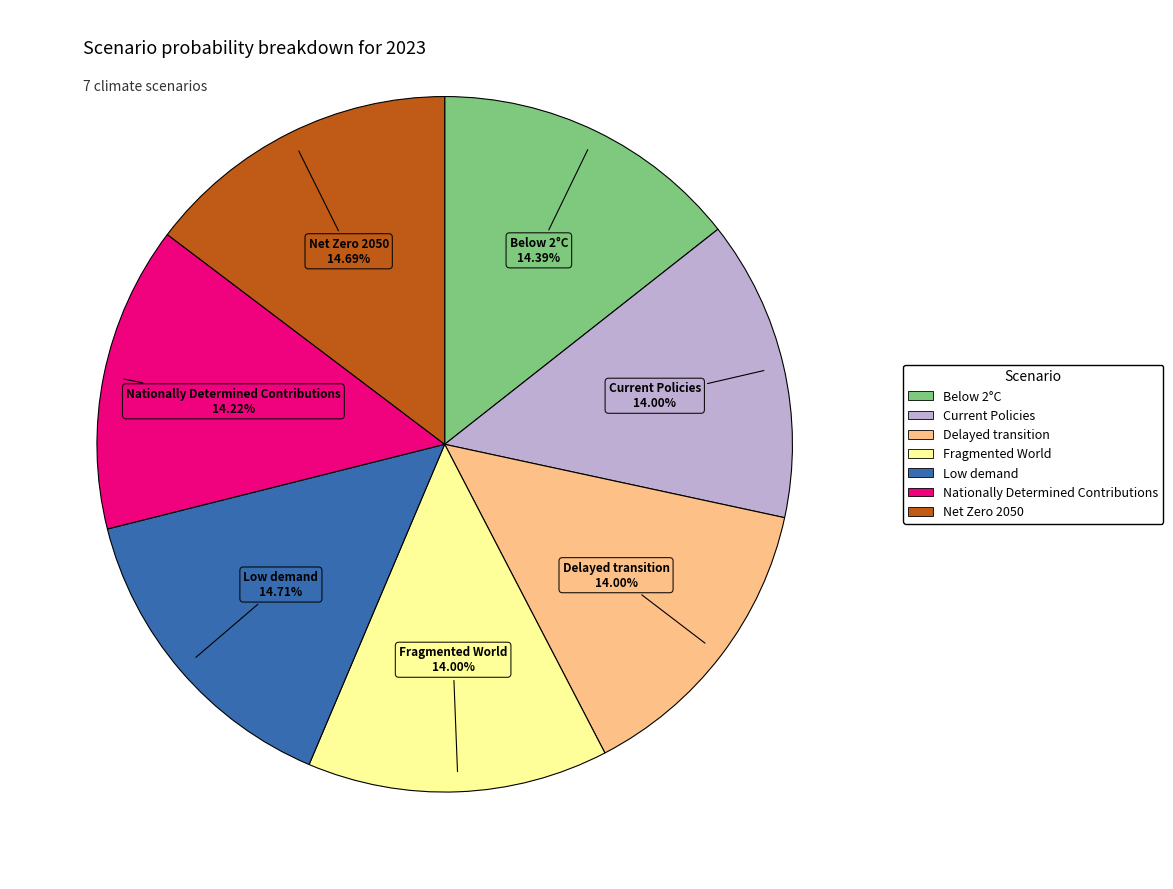

What is the total percentage of Delayed transition and Low demand?

28.7%